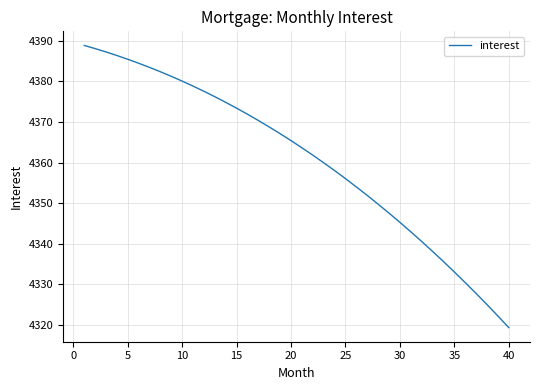

True or false: the data has more than 2 interior local peaks.

False